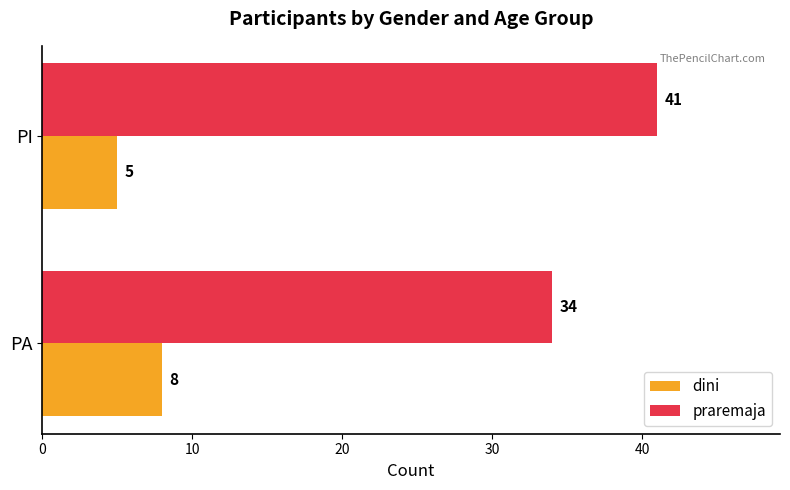

What is the maximum value shown in the chart?

41